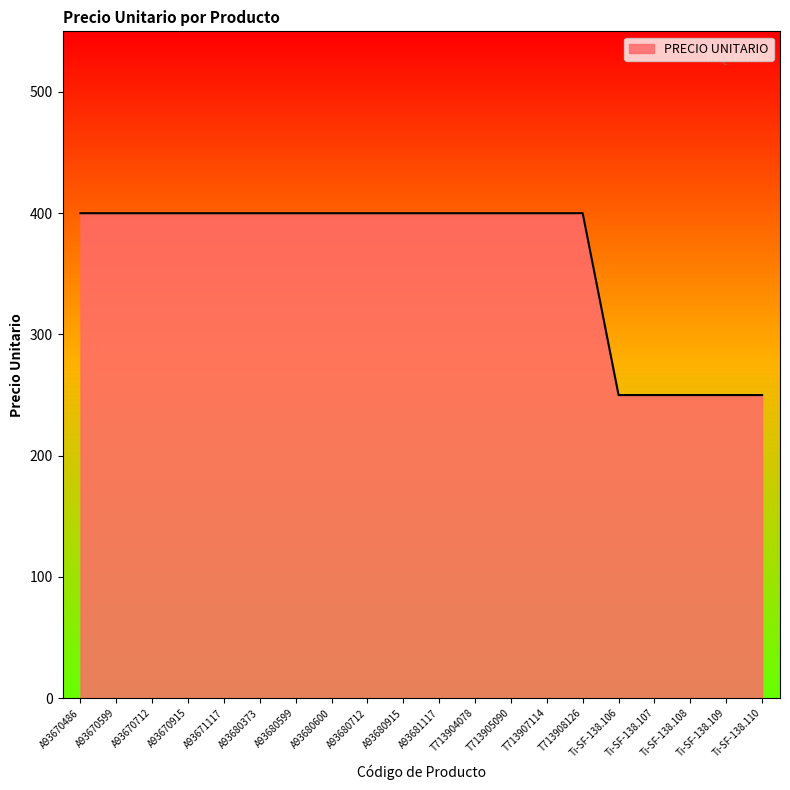

What position from the left is T713905090?

13